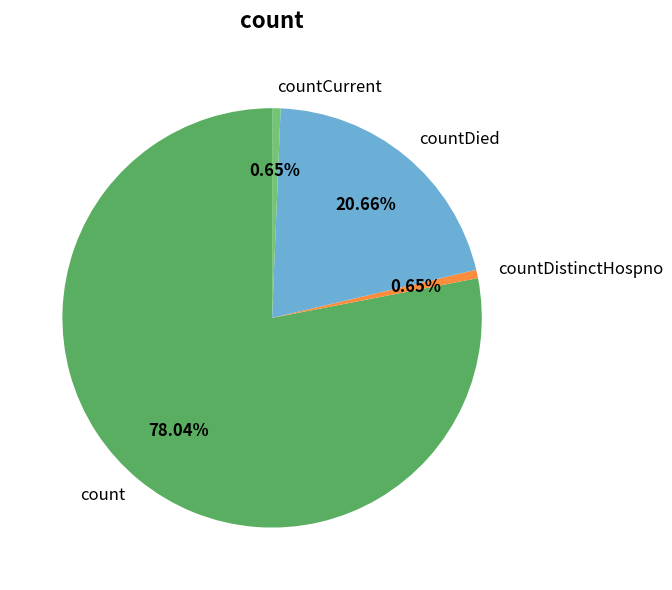

Which slice is the largest?

count